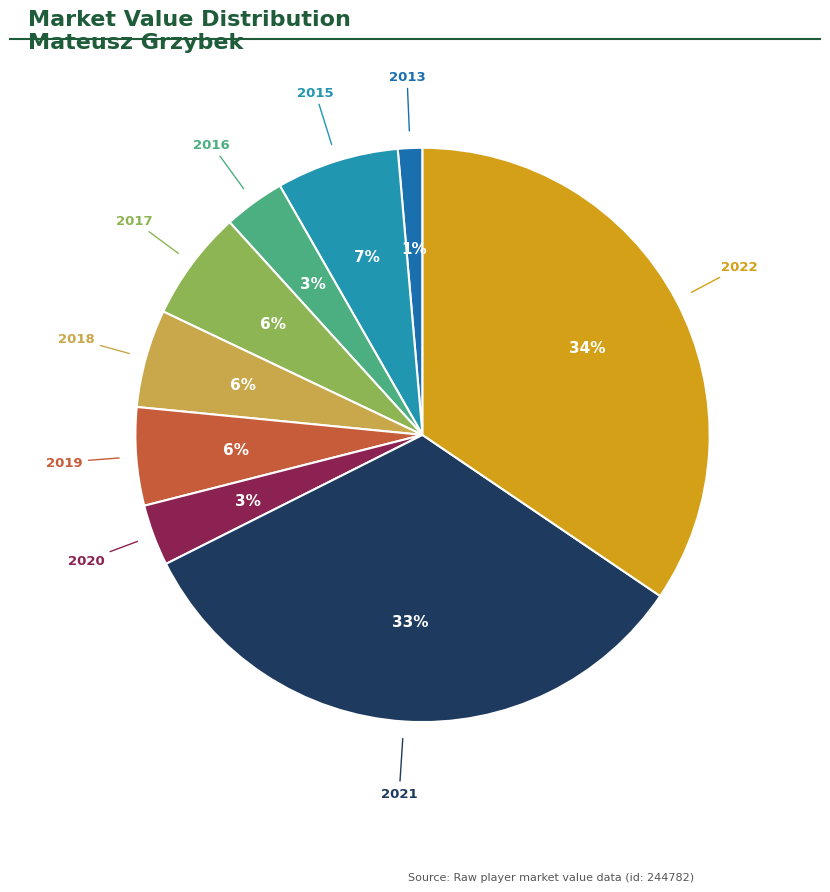

How many segments does this pie chart have?

9